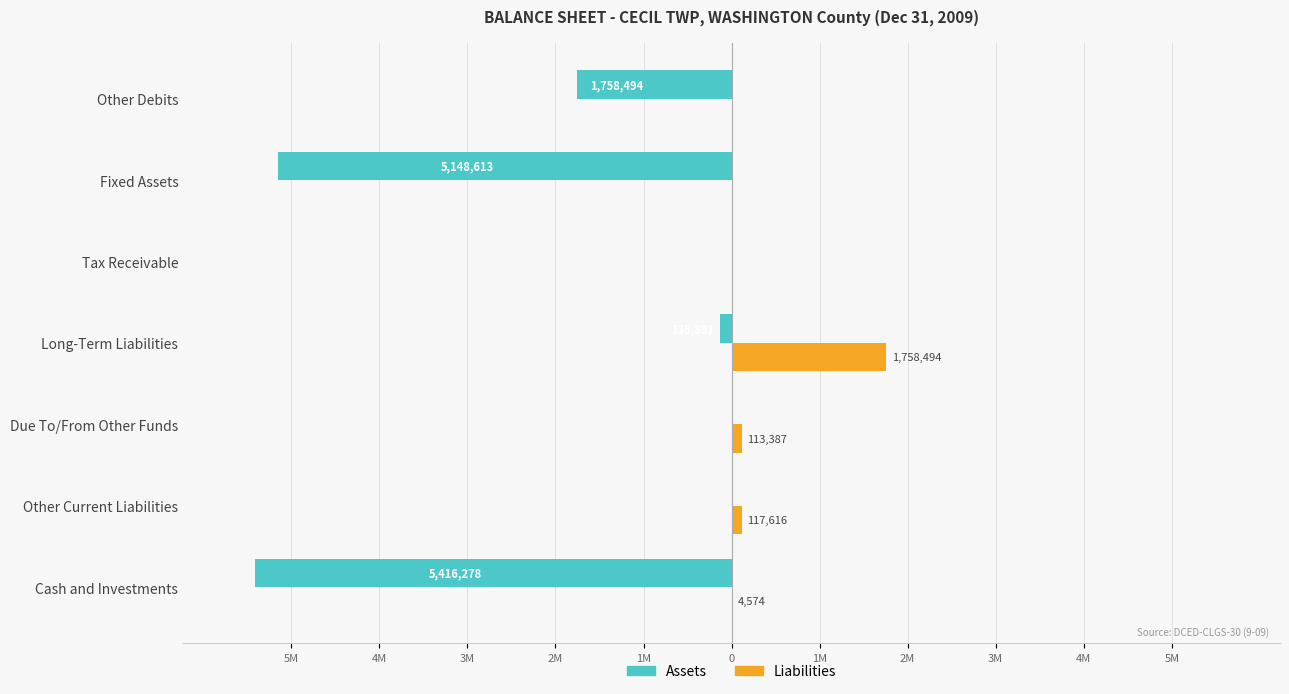

What are all the series names shown in the legend?

Assets, Liabilities